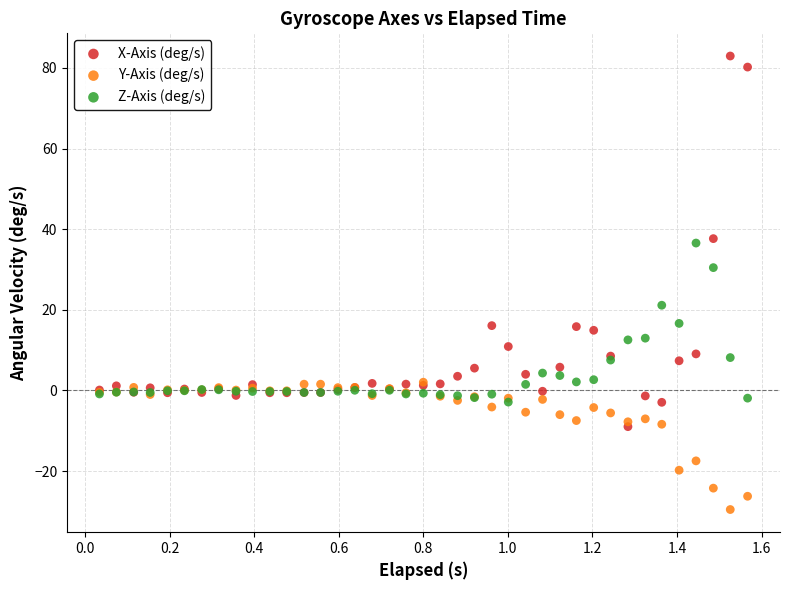

Which series reaches the maximum Y coordinate?

X-Axis (deg/s)